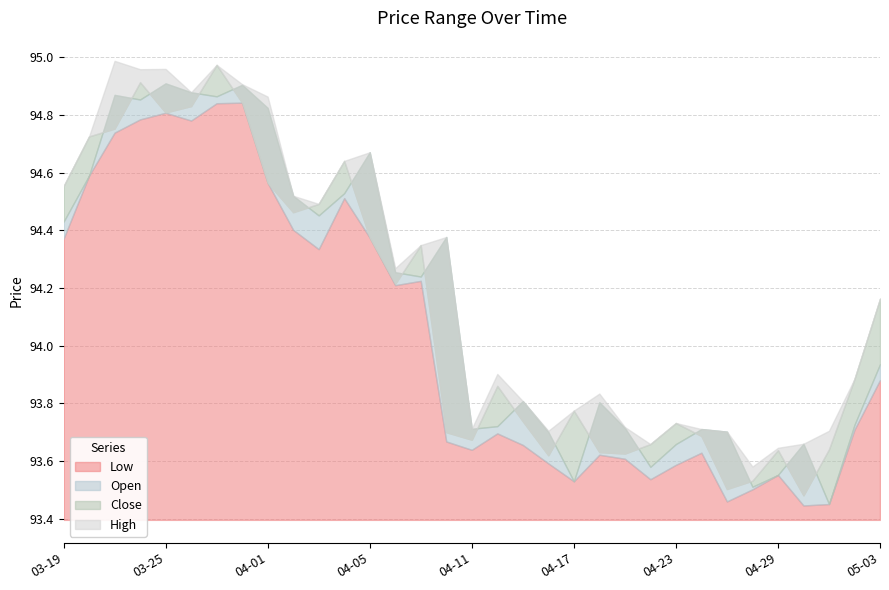

What are all the series names shown in the legend?

Low, Open, Close, High